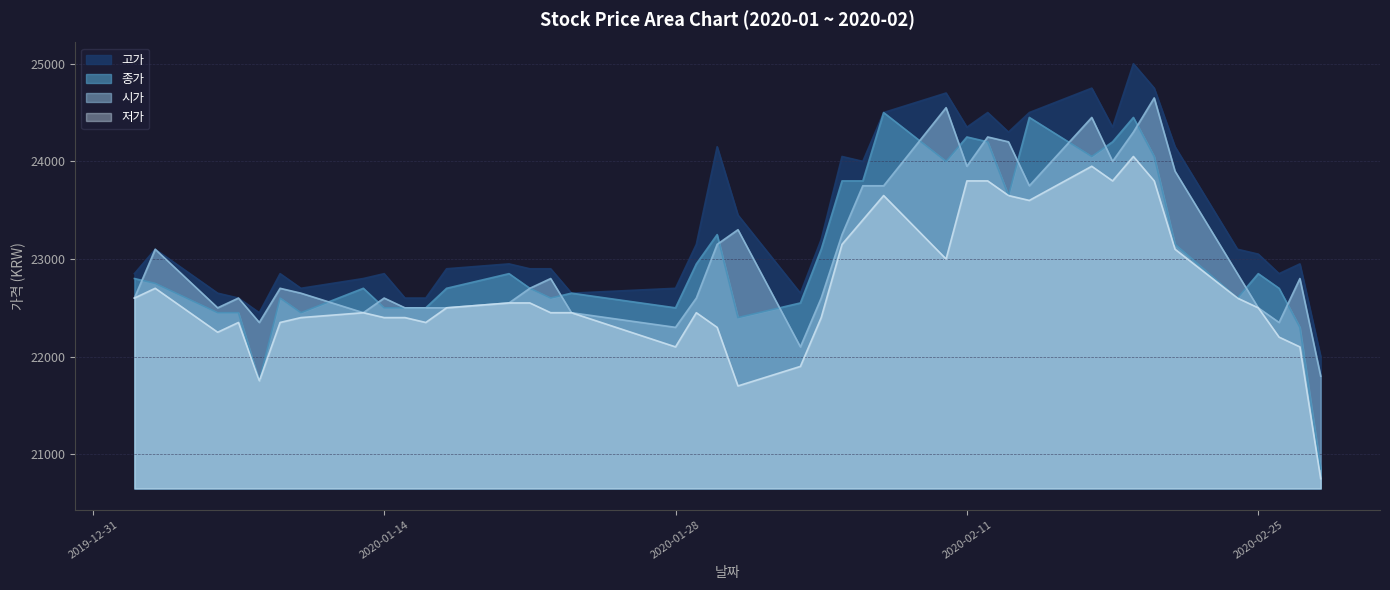

What is the difference between the maximum and minimum values in the 고가 series?

3000